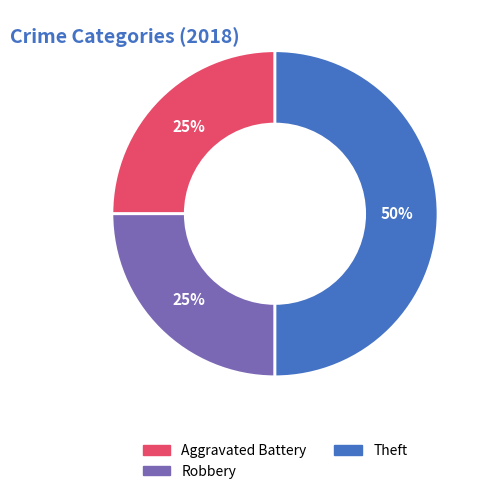

Is Robbery the majority of the pie?

No